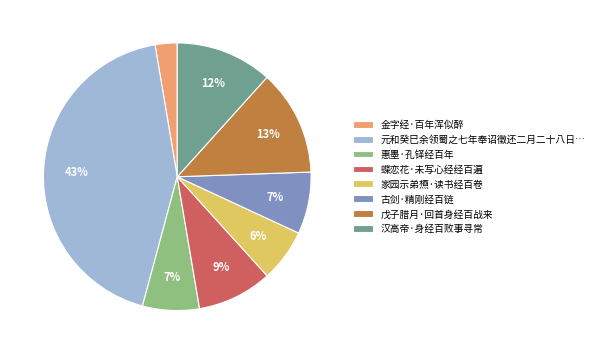

Is it true that 金字经·百年浑似醉 is 3% of the pie?

True